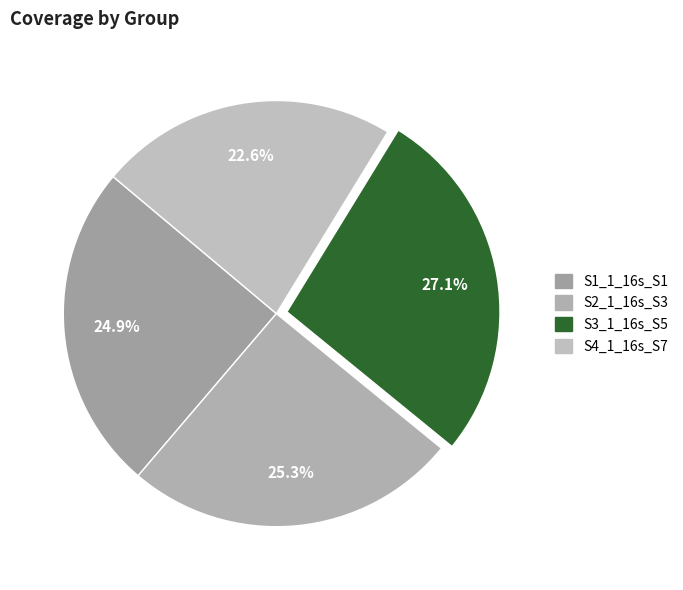

What is the total percentage of S3_1_16s_S5 and S2_1_16s_S3?

52.5%